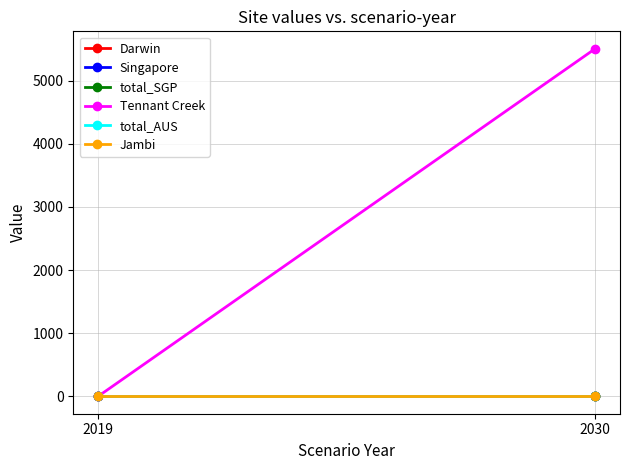

Which category has the lowest value in the Singapore series?

2019